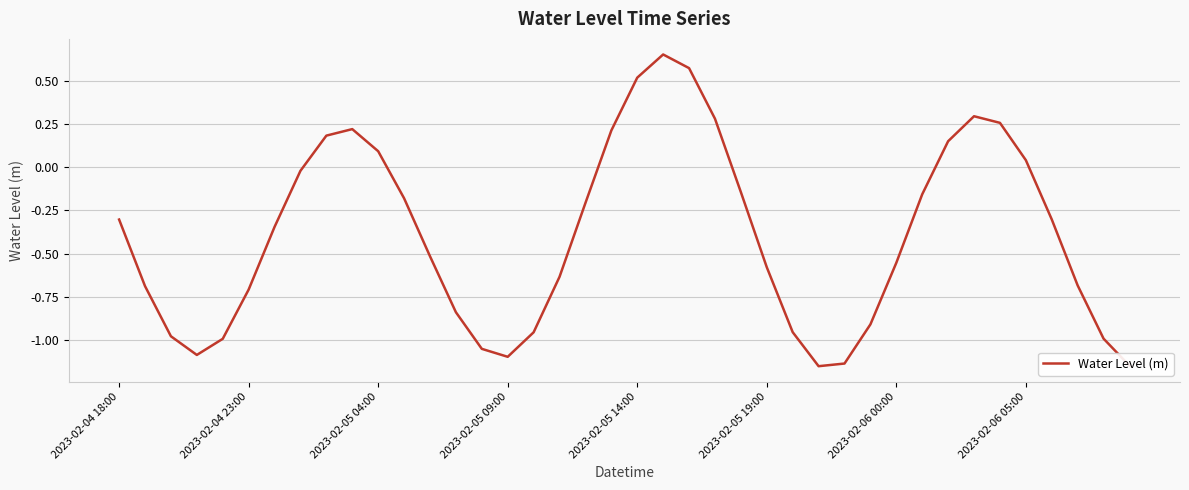

What is the difference between the maximum and minimum values?

1.8